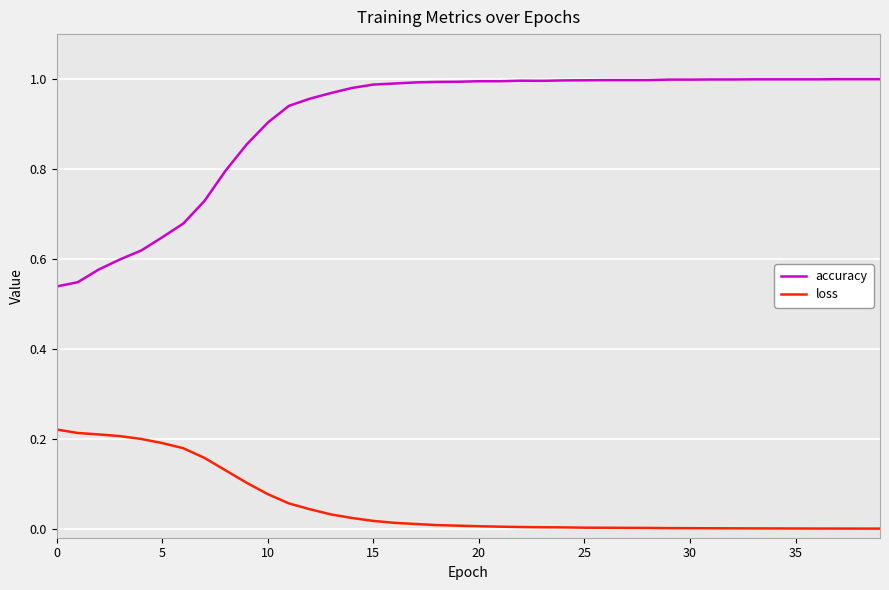

Which series has the largest range (max minus min)?

accuracy